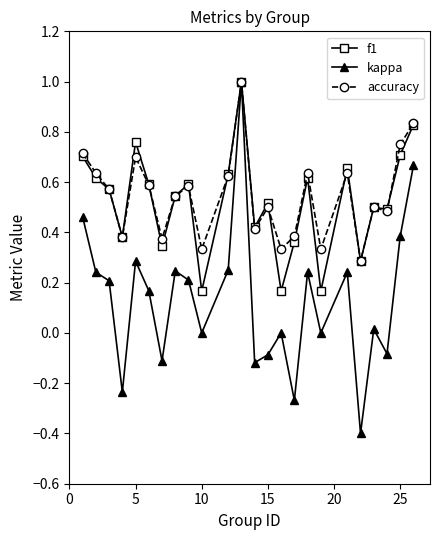

Which series has the largest total across all categories?

accuracy